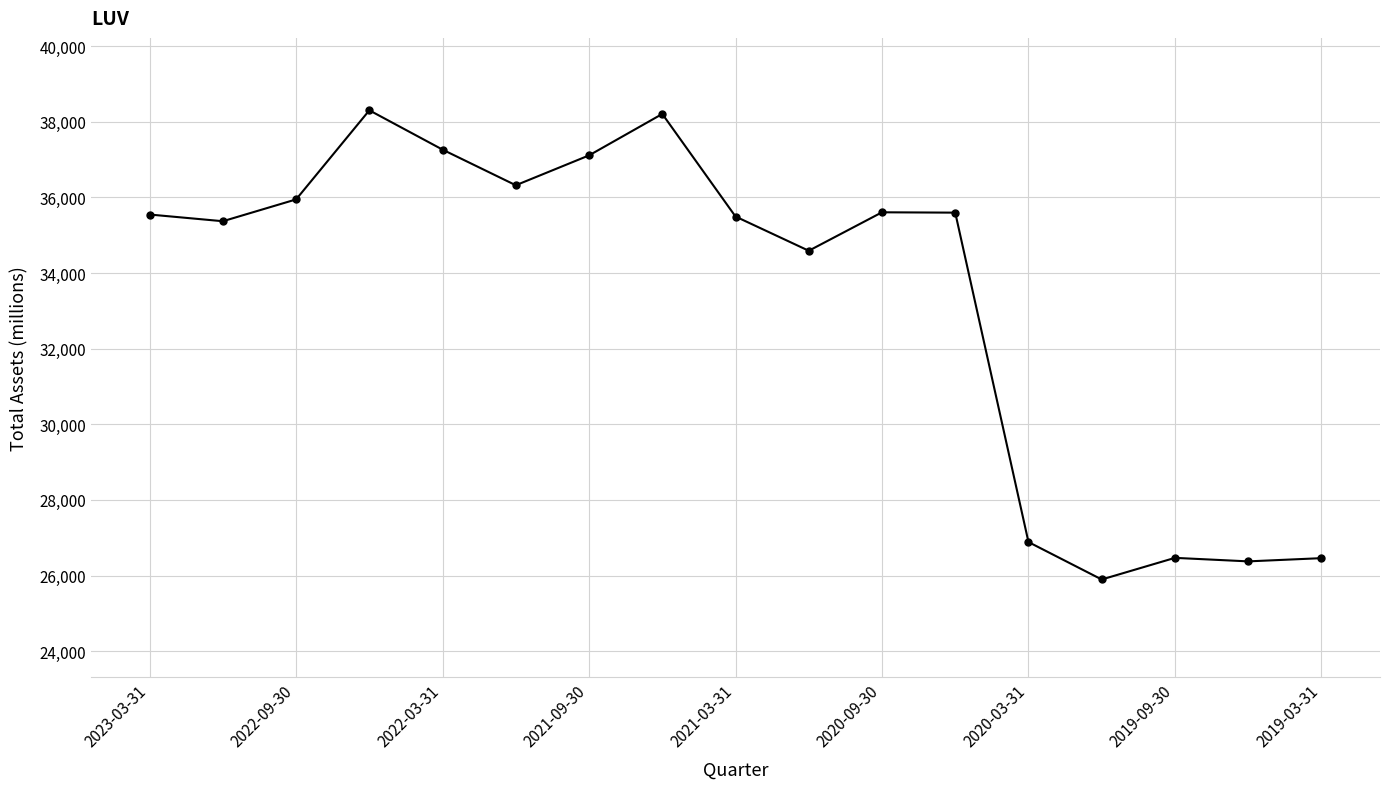

What is the difference between the maximum and minimum values?

12407